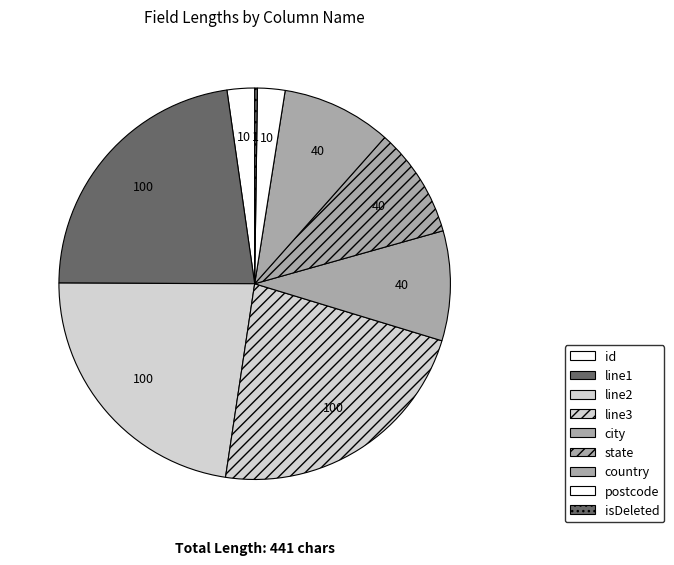

Which slice is the largest?

line1